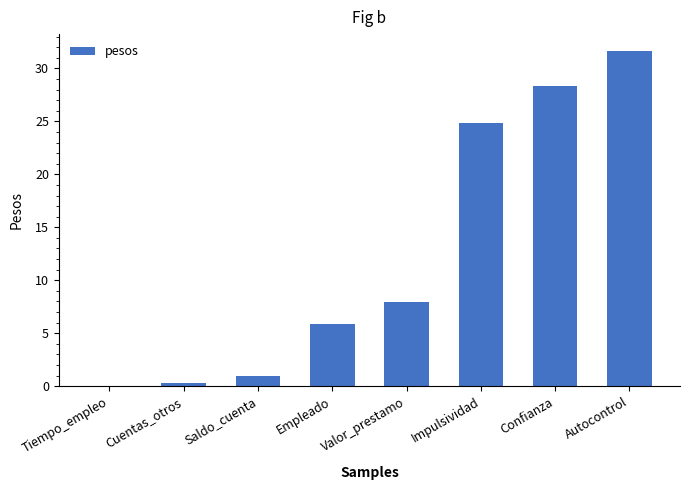

At which label does the data first exceed 7?

Valor_prestamo